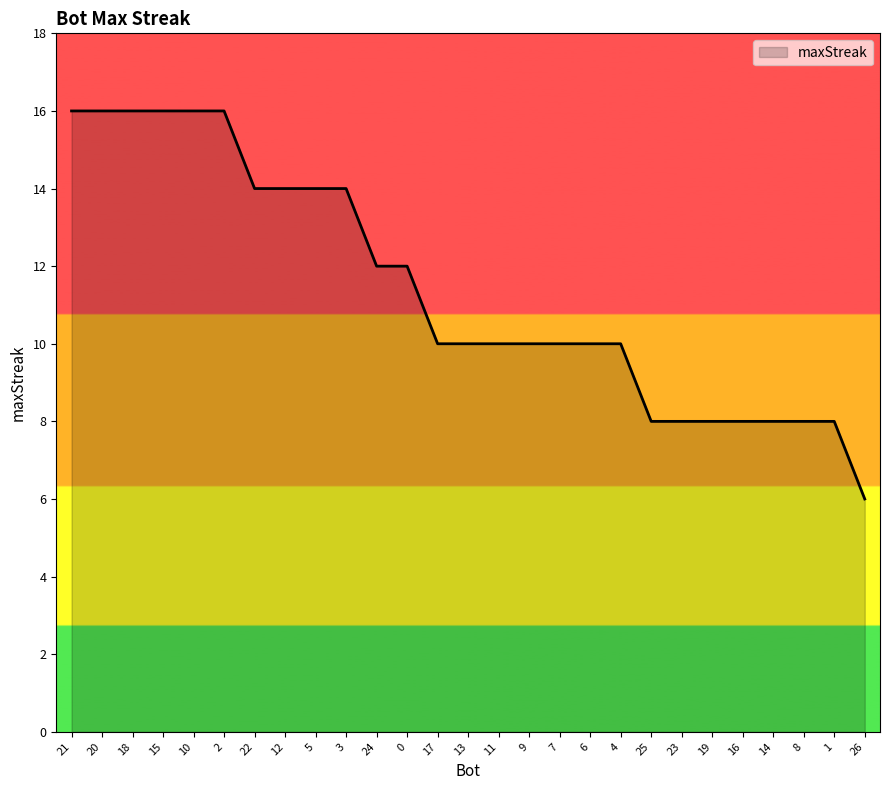

Does the chart display data point markers on the line(s)?

No